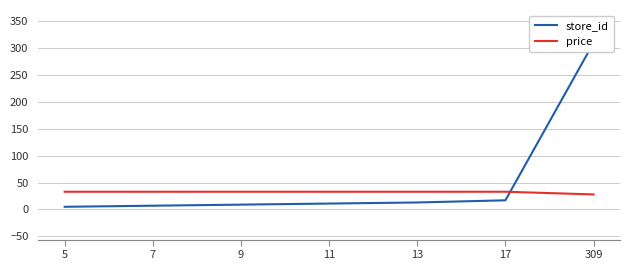

Rank the series by their maximum value, from highest to lowest.

store_id, price